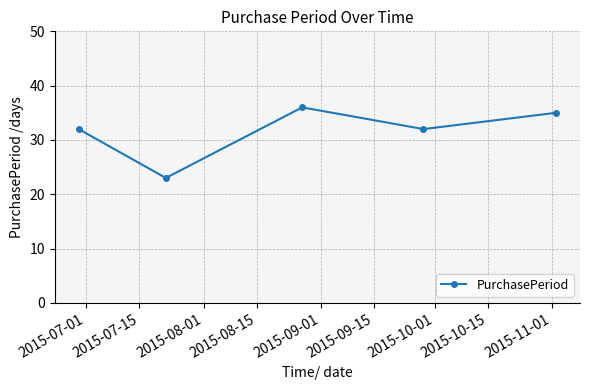

What is the value of the 3rd point from the left?

36